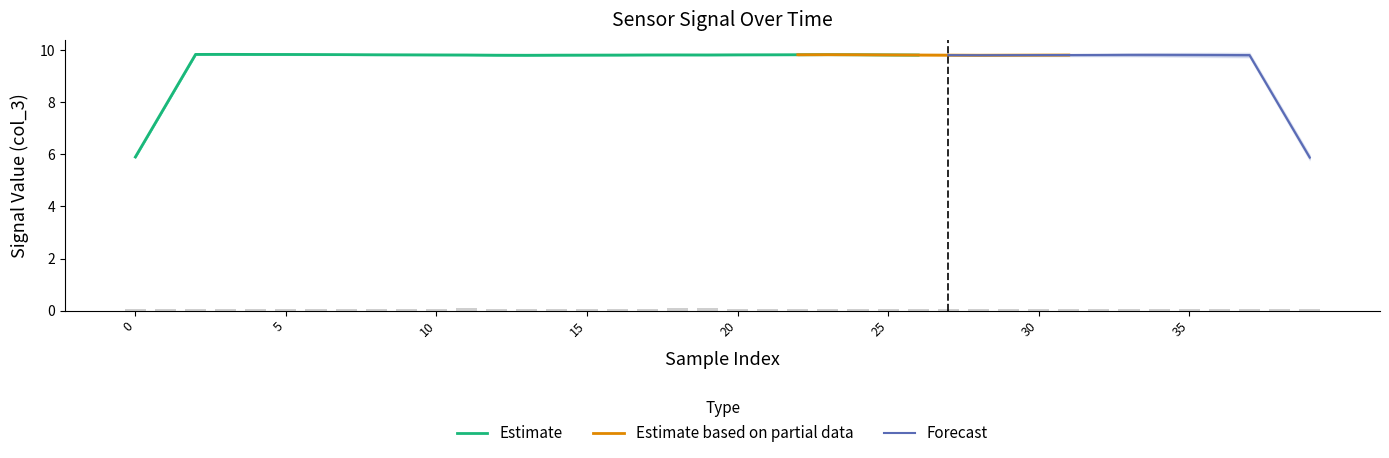

True or false: col_2_values has a value of 0.0 at 38.

False